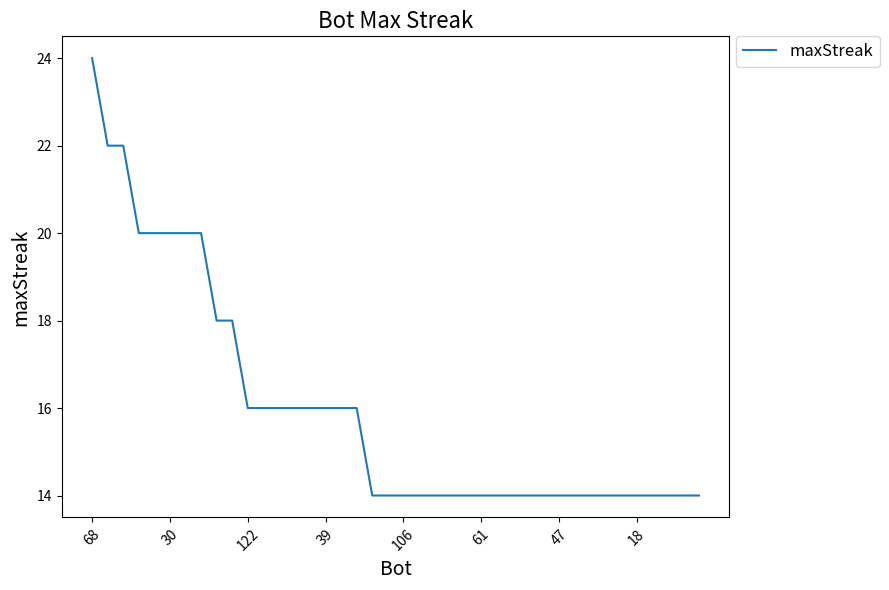

What is the smallest value displayed?

14